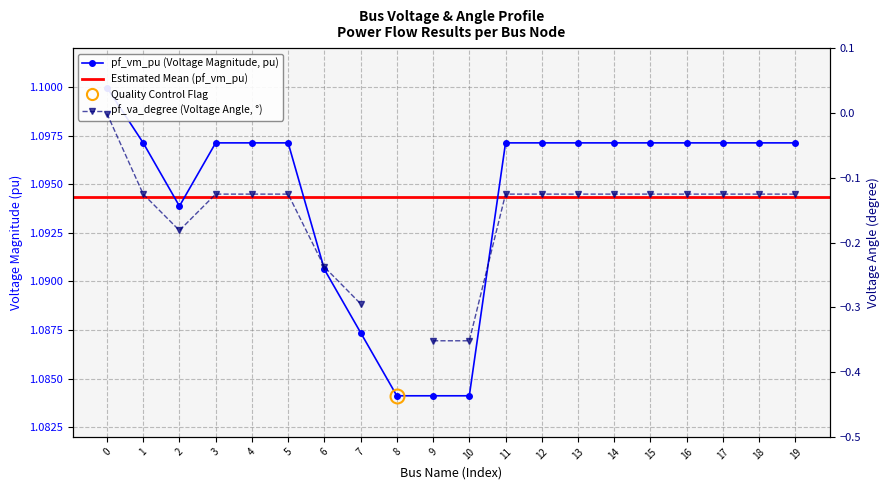

Which has a higher value, 15 or 14?

14